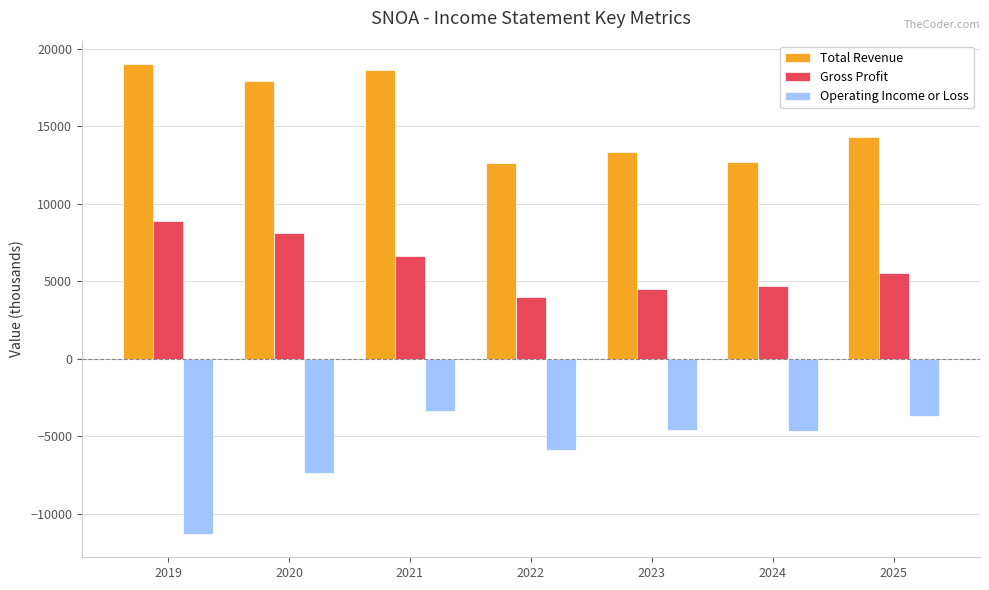

Which series changed the most between 2020 and 2021?

Operating Income or Loss